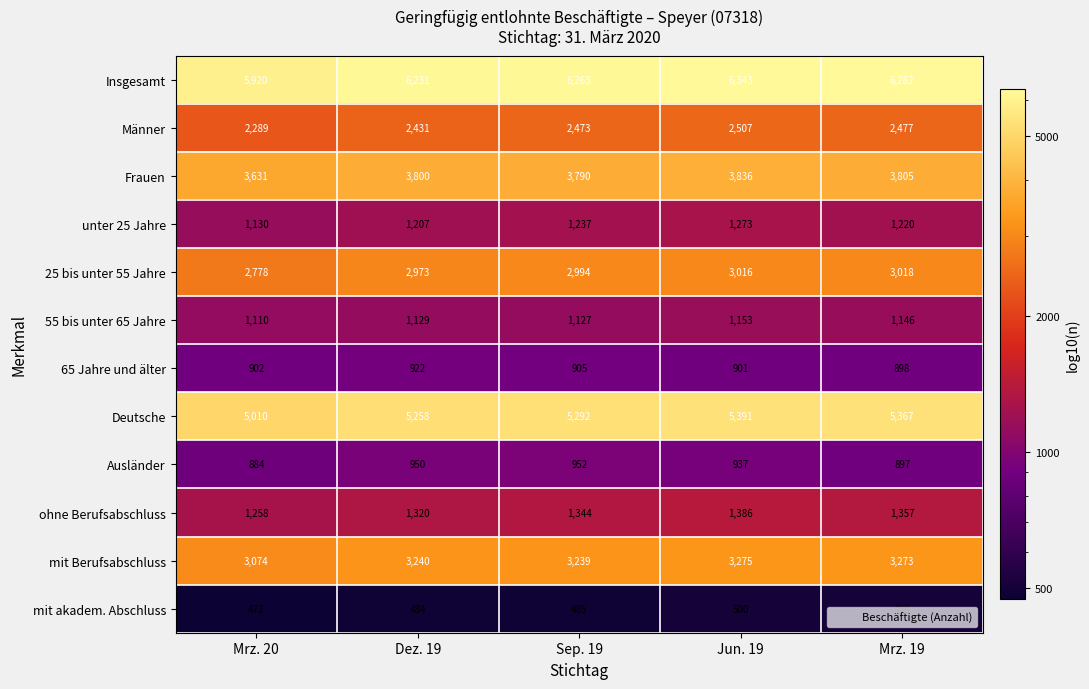

True or false: Männer has a value of 3945 at Sep. 19.

False